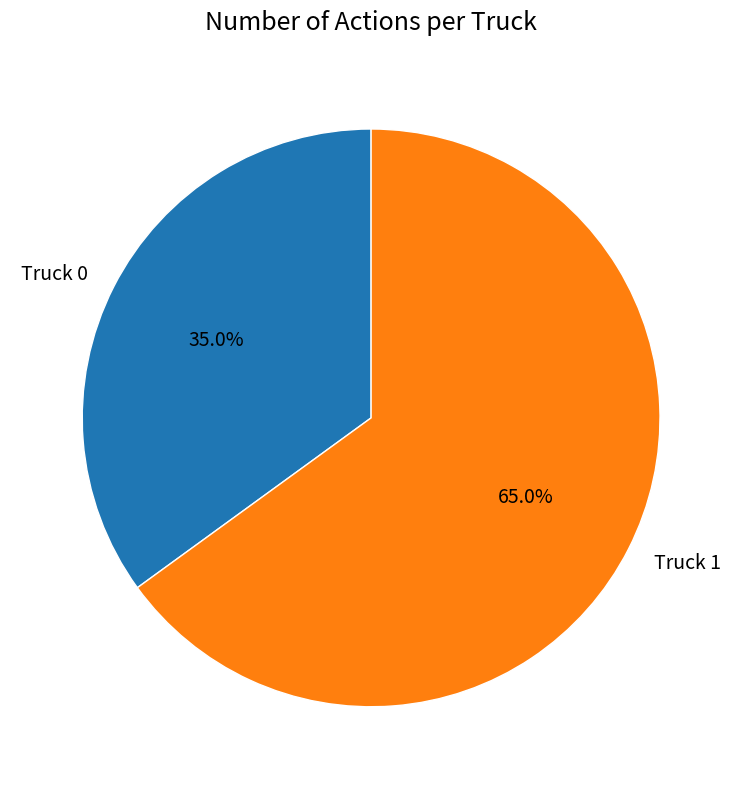

To the nearest percent, what is the combined percentage of Truck 0 and Truck 1?

100%